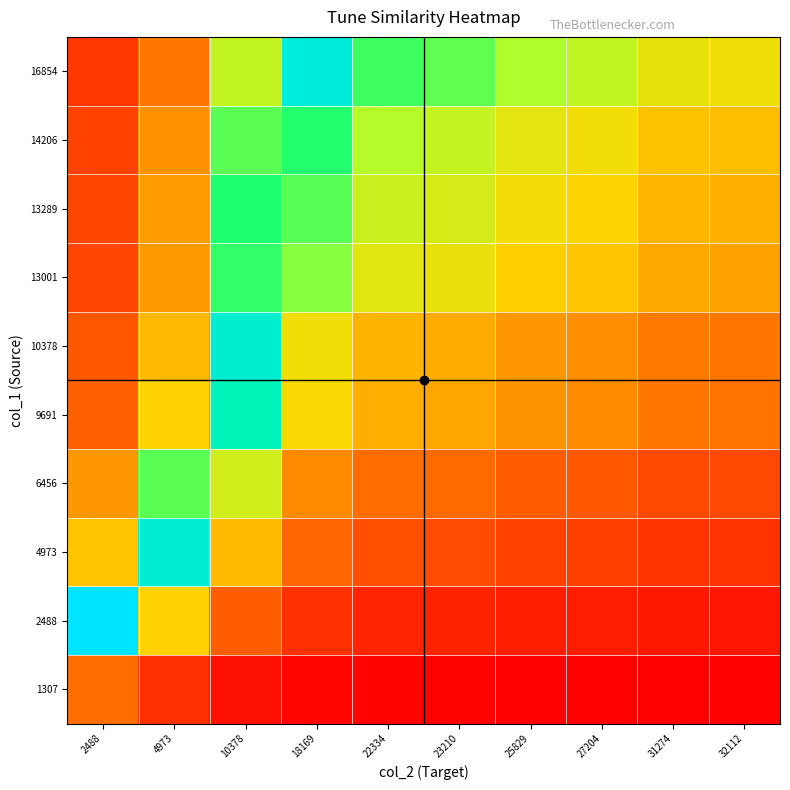

Rank the series by their maximum value, from highest to lowest.

2488, 16854, 4973, 10378, 9691, 13289, 14206, 13001, 6456, 1307